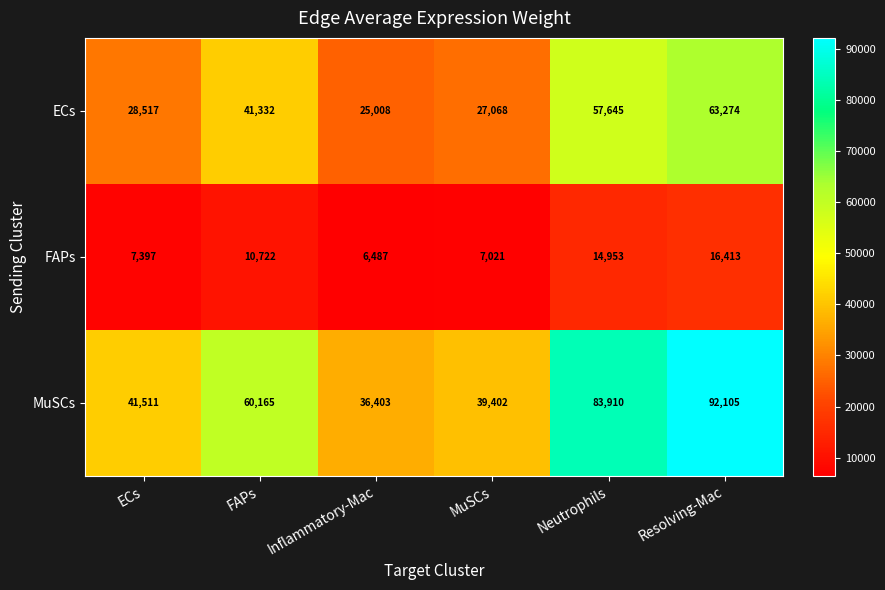

At which category does the chart reach its minimum across all series?

Inflammatory-Mac